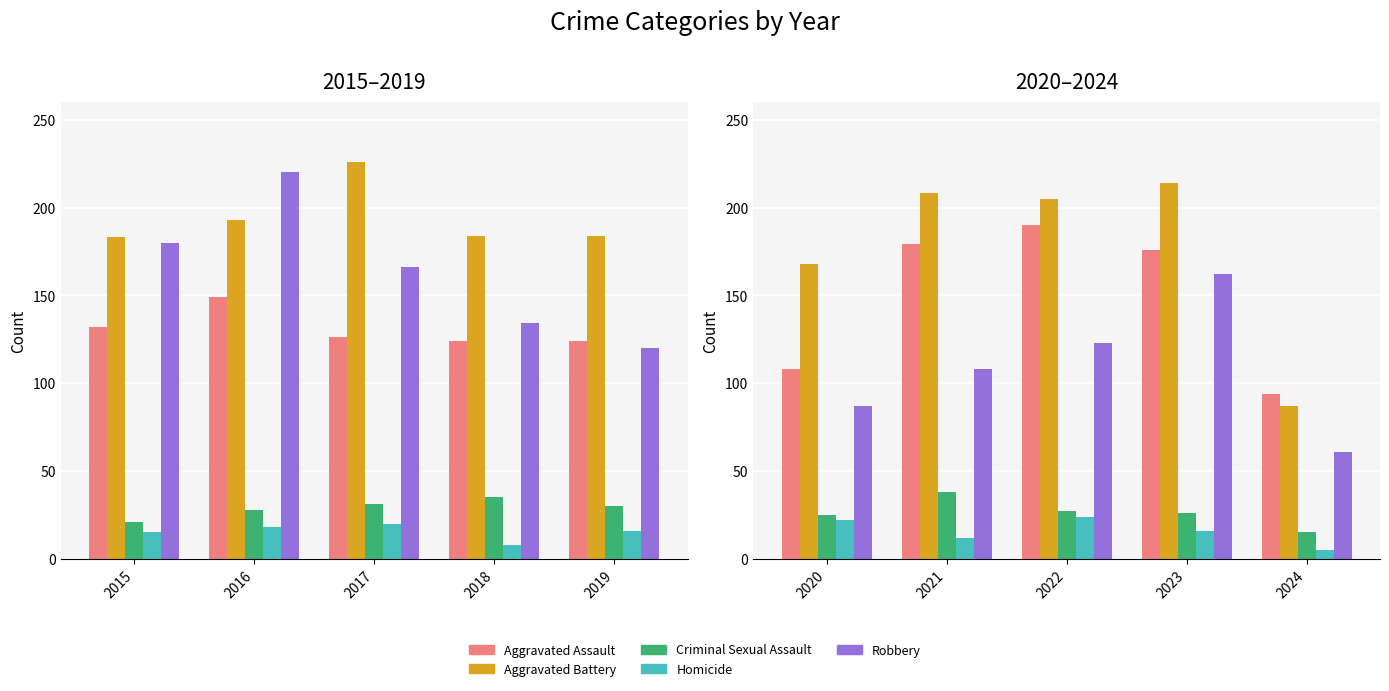

What is the value of the Aggravated Battery bar at the 2nd from the left?

208